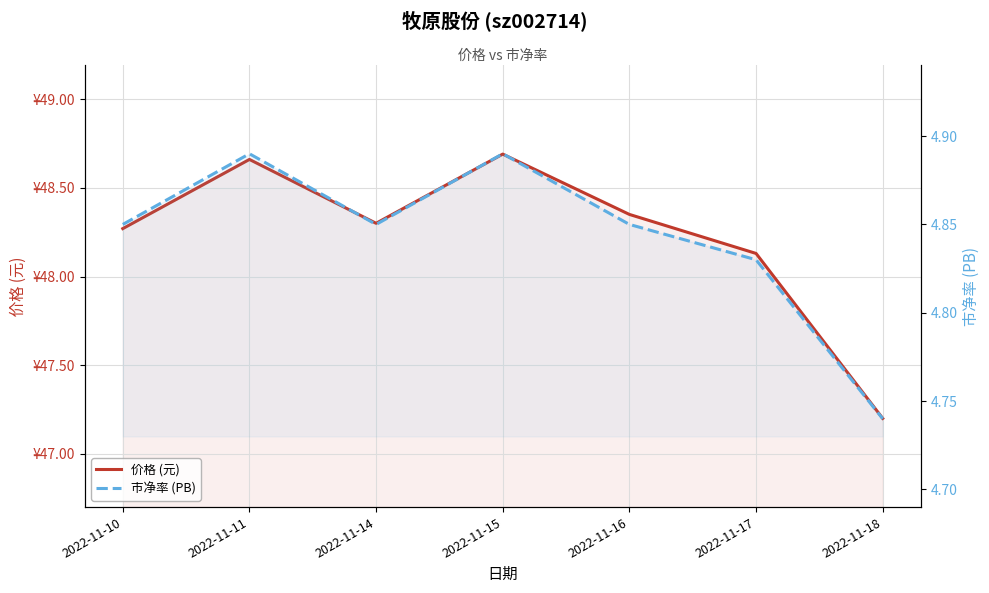

Which series changed the most between 2022-11-17 and 2022-11-18?

价格 (元)